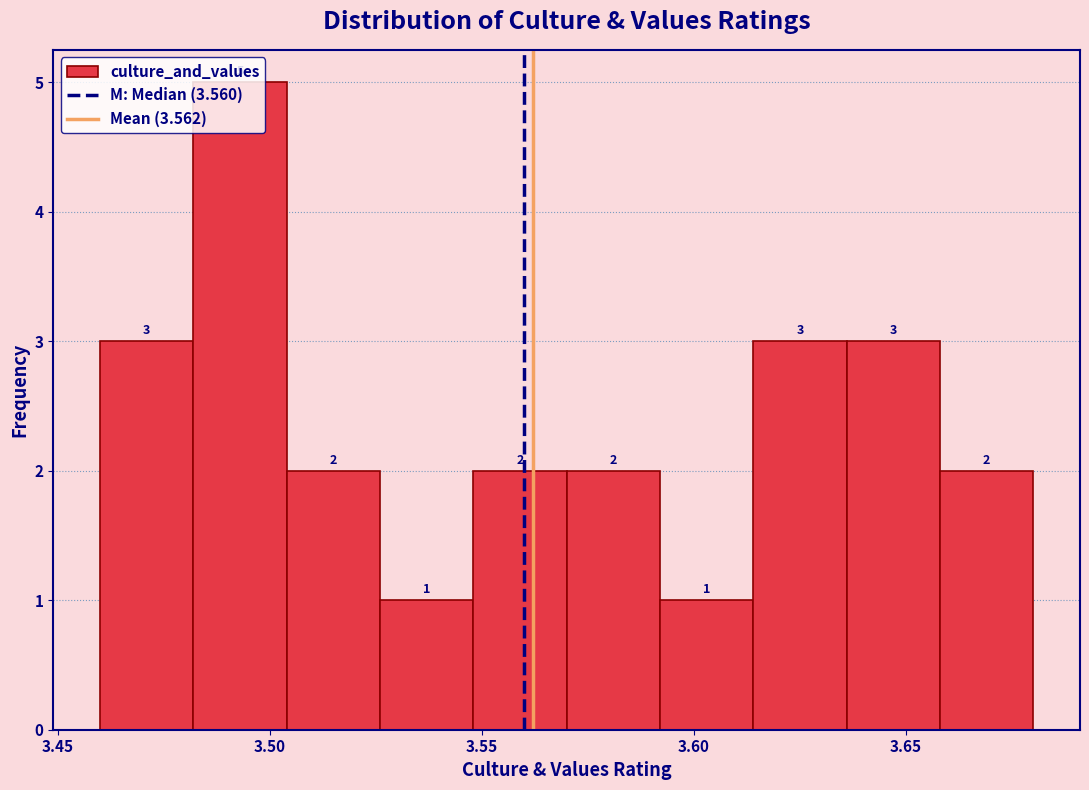

Reading left to right, list every bar in this chart as the range it spans on the x-axis followed by its height. The bar edges are not printed on the chart, so give them approximately, as read against the axis.

3.460 to 3.482: 3
3.482 to 3.504: 5
3.504 to 3.526: 2
3.526 to 3.548: 1
3.548 to 3.570: 2
3.570 to 3.592: 2
3.592 to 3.614: 1
3.614 to 3.636: 3
3.636 to 3.658: 3
3.658 to 3.680: 2